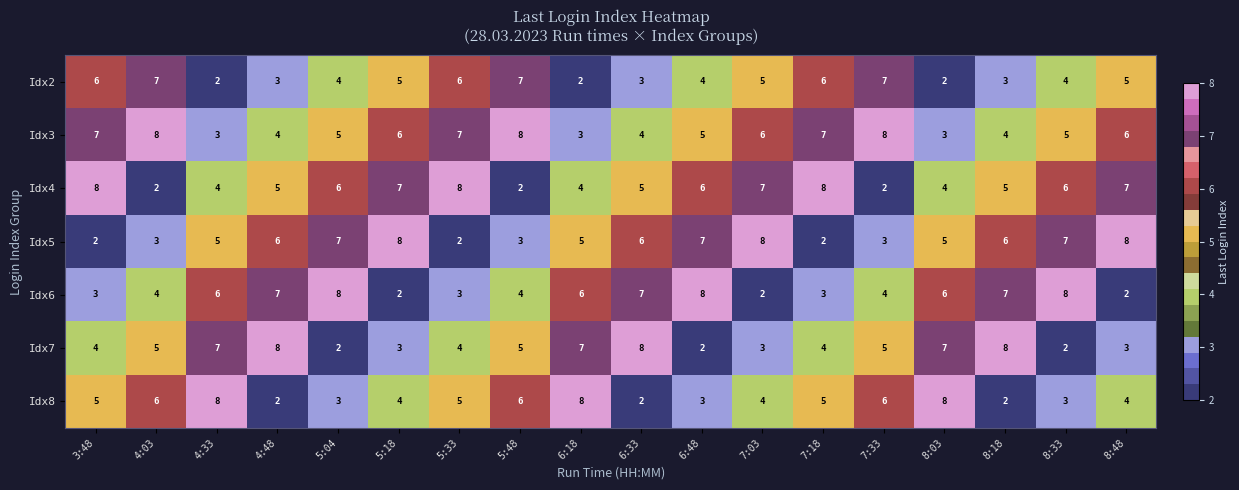

What is the sum of all Idx2 values?

81